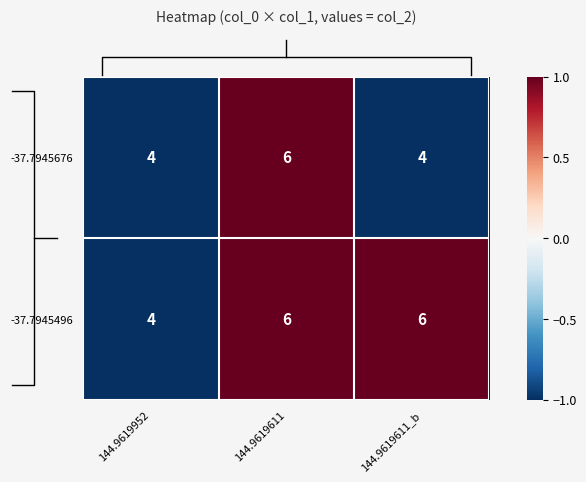

What is the minimum value shown in the chart?

4